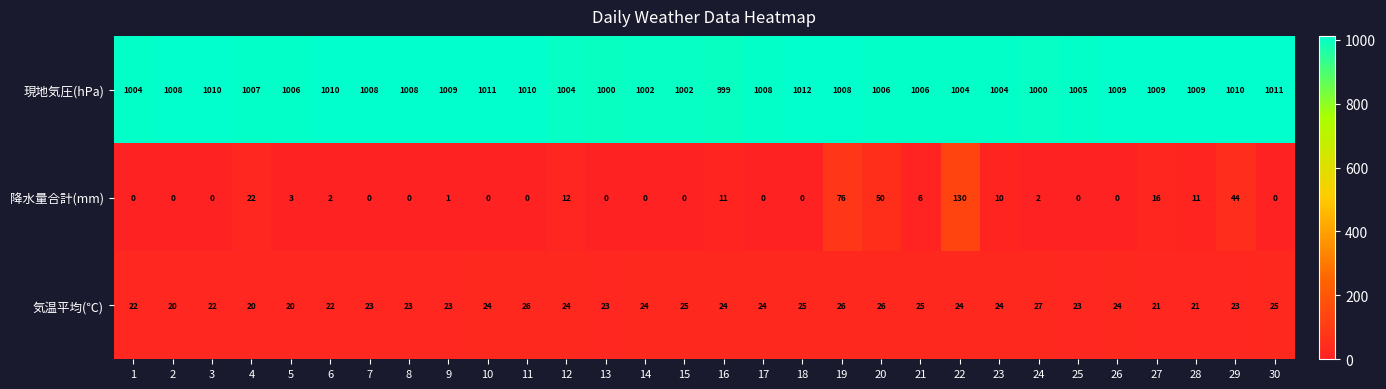

List the series in order of their peak value, highest first.

現地気圧(hPa), 降水量合計(mm), 気温平均(℃)